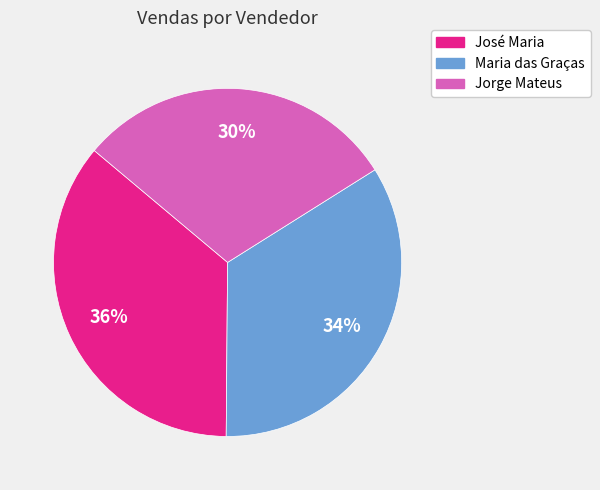

What is the smallest slice in the pie chart?

Jorge Mateus